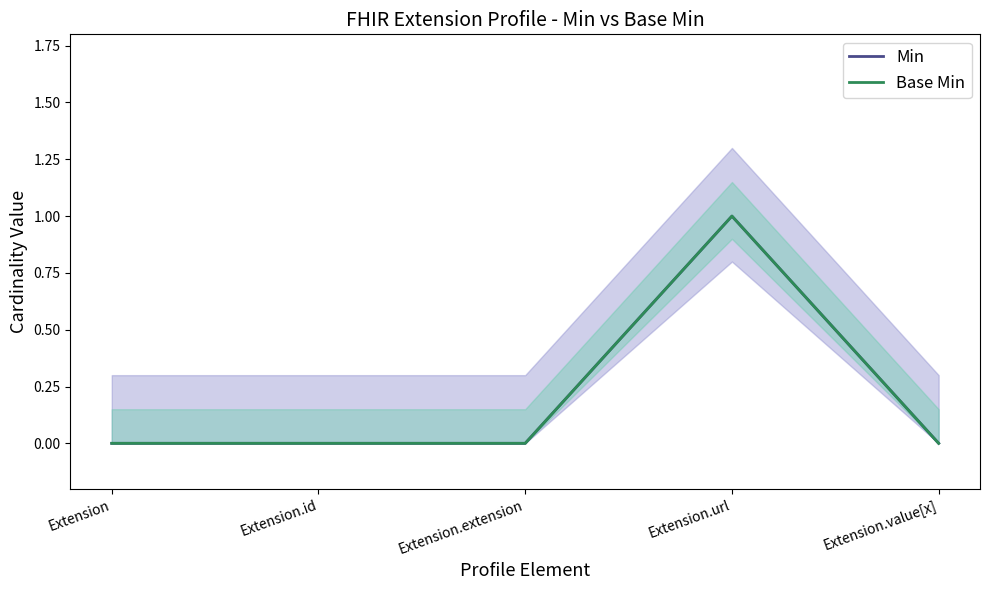

What are all the series names shown in the legend?

Min, Base Min